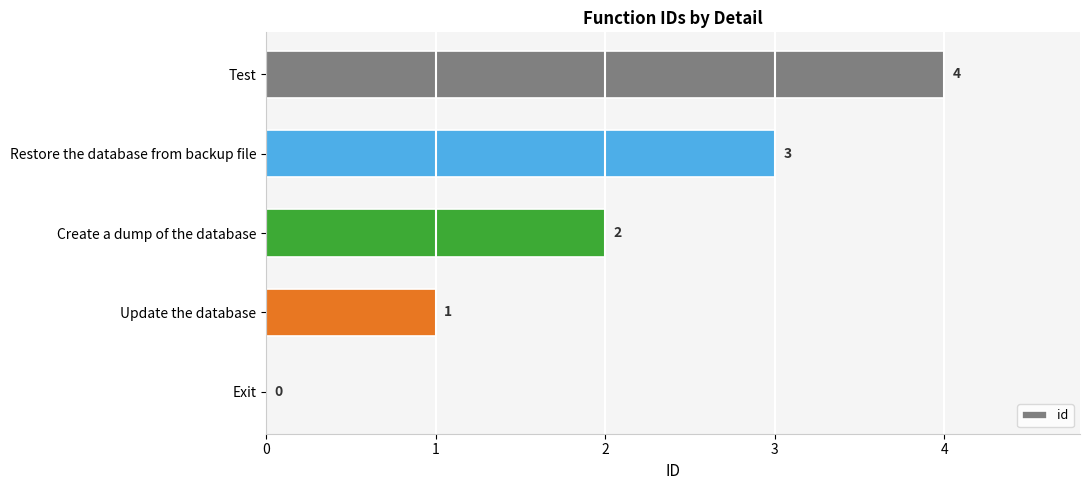

Where is the data nearest to the value 2?

Create a dump of the database